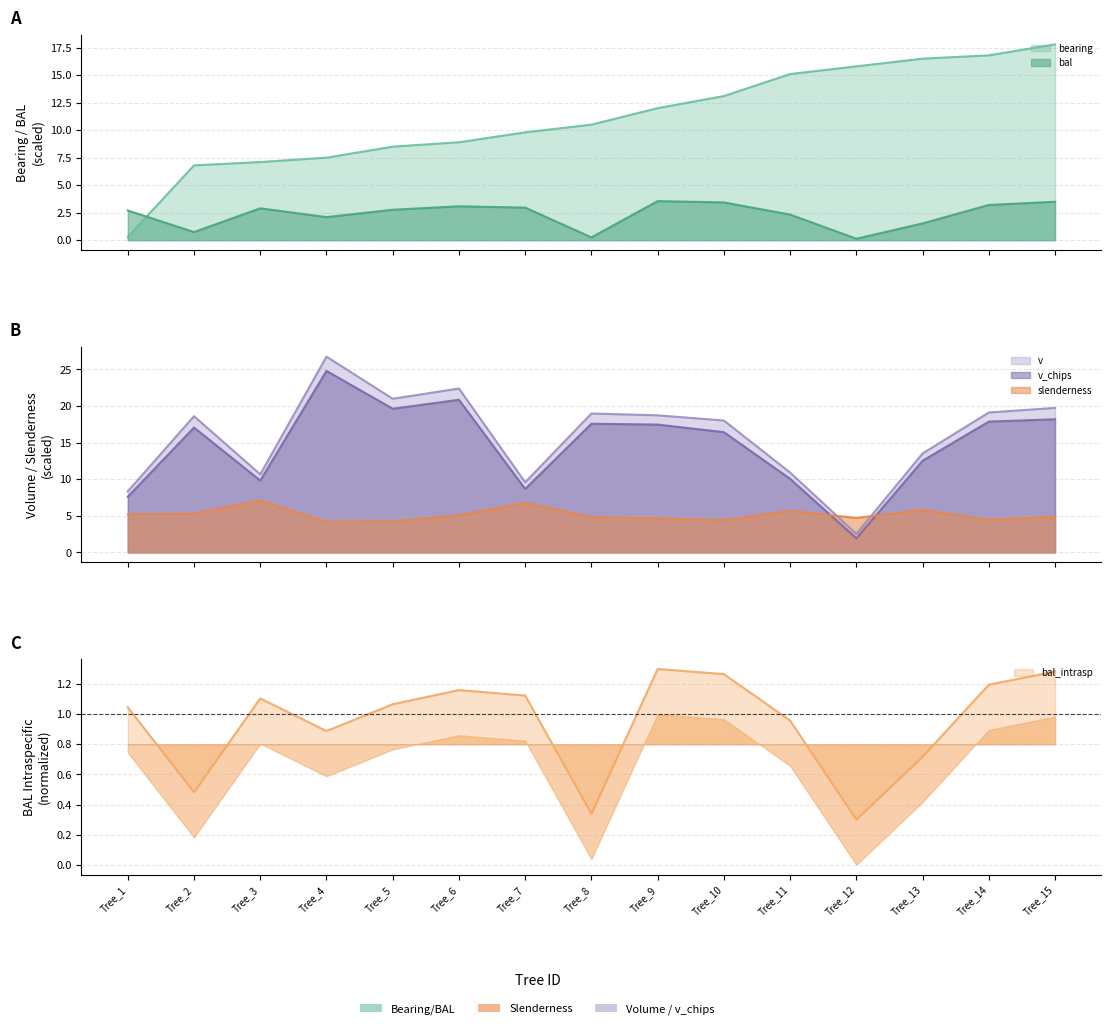

At which label is slenderness closest to 5?

Tree_6